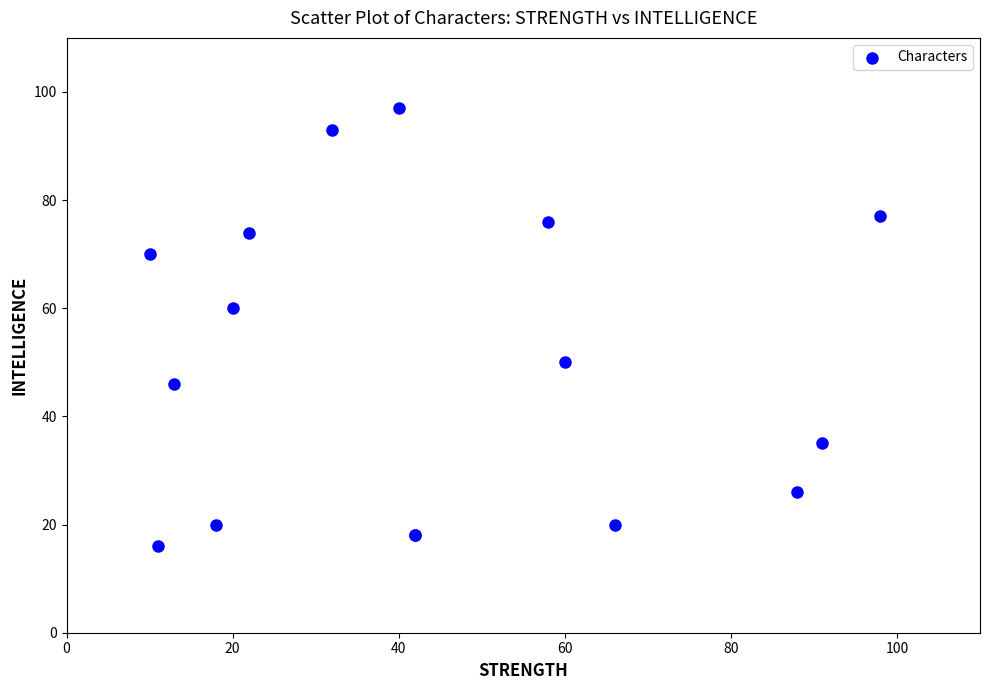

What Y value in the scatter plot is closest to 56?

60